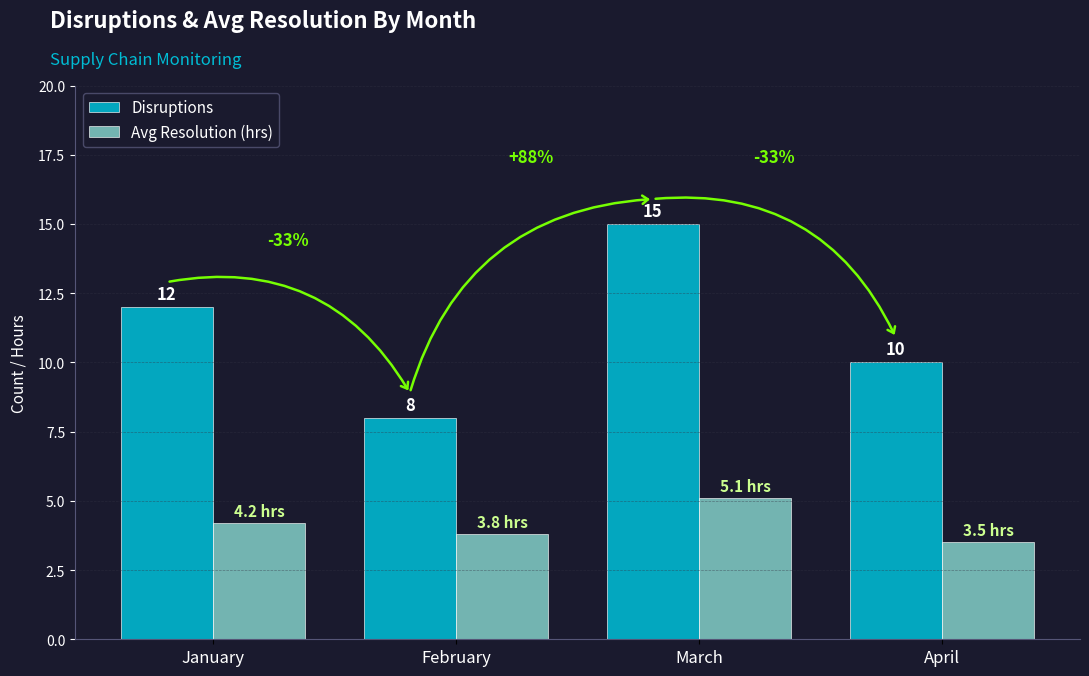

Count the Disruptions values in the range 10 to 15.

3